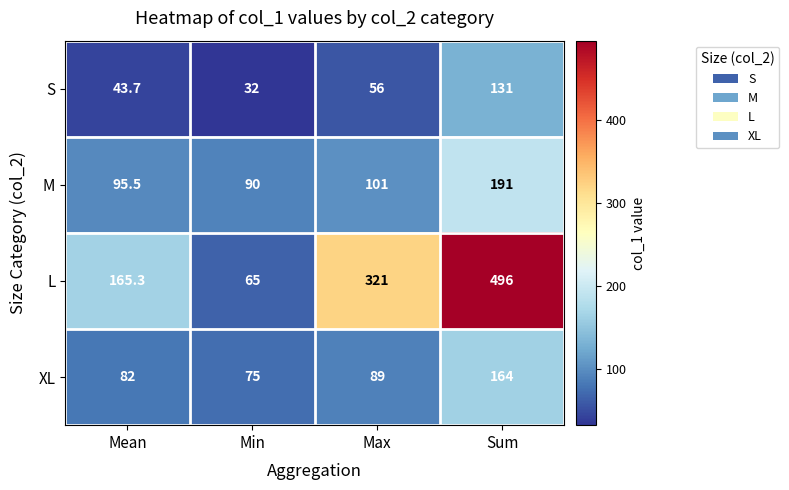

Is the value of S at Mean greater than the value of XL at Mean?

No